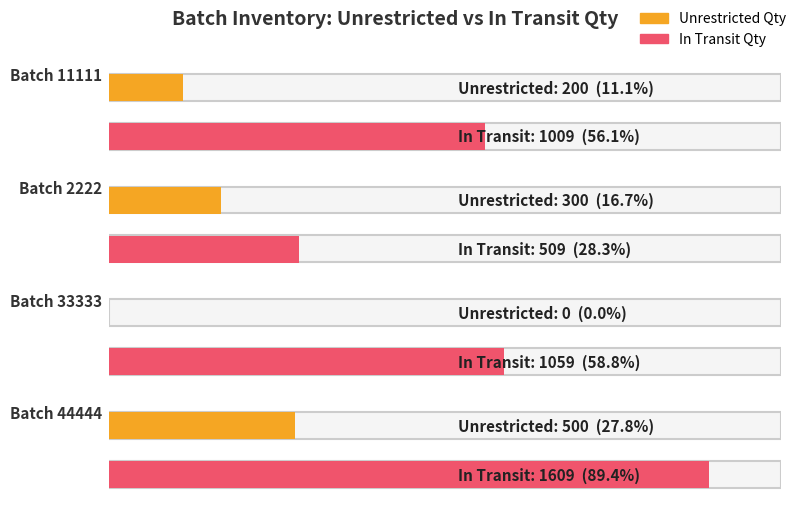

What is the highest value of the In Transit Qty series?

1609